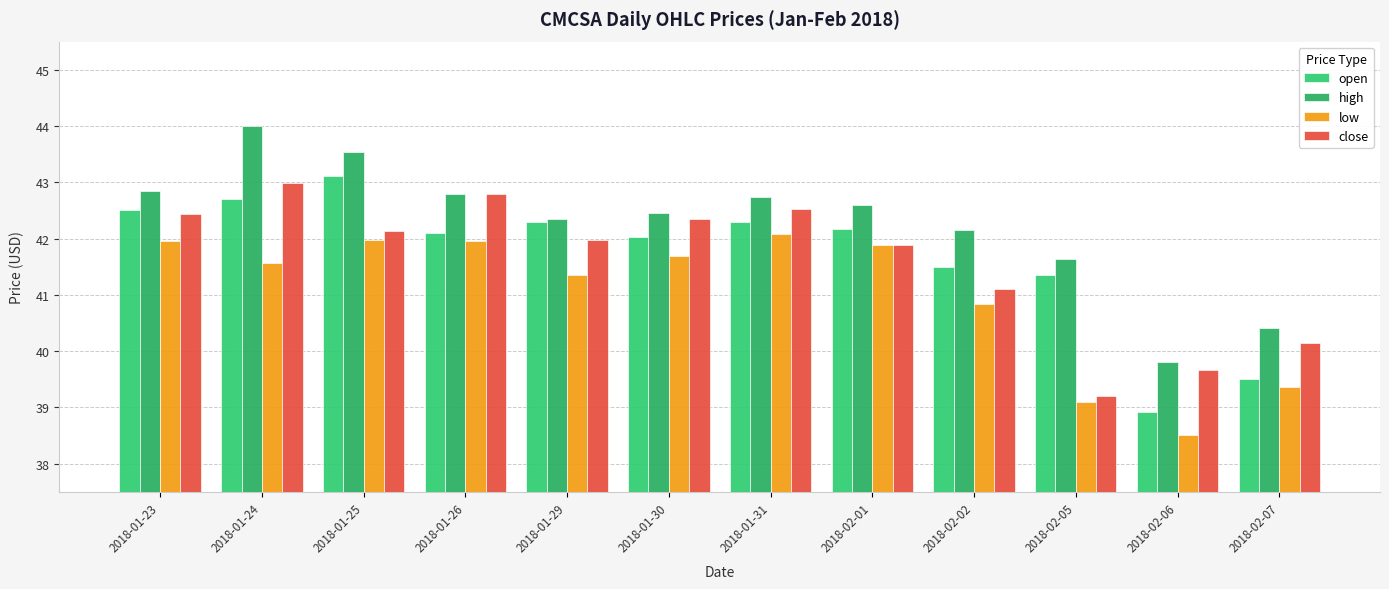

What is the total value across all series at 2018-01-23?

169.7